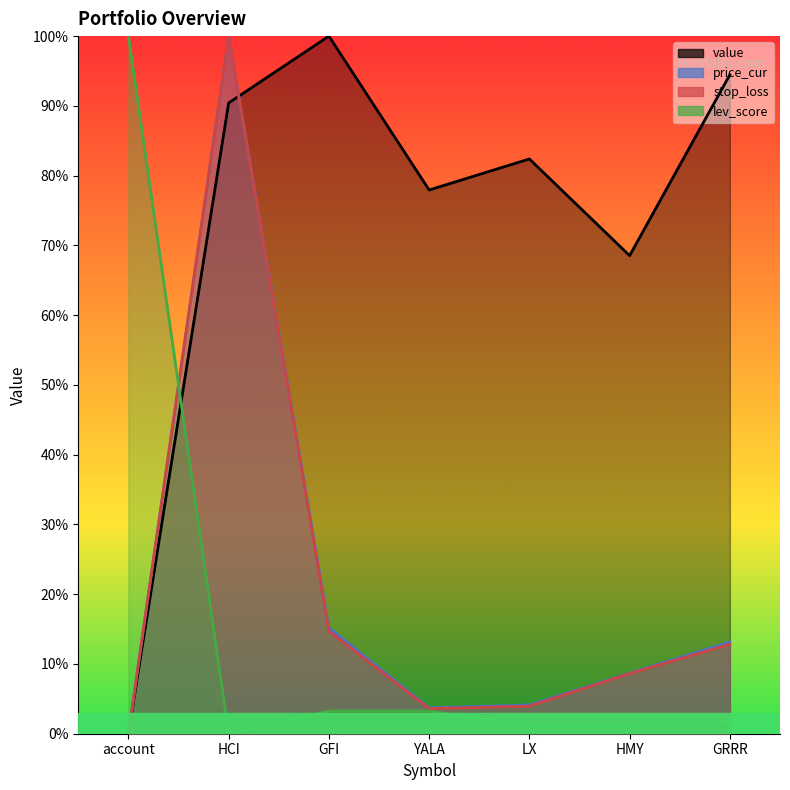

Rank the series by their maximum value, from highest to lowest.

value, price_cur, stop_loss, lev_score